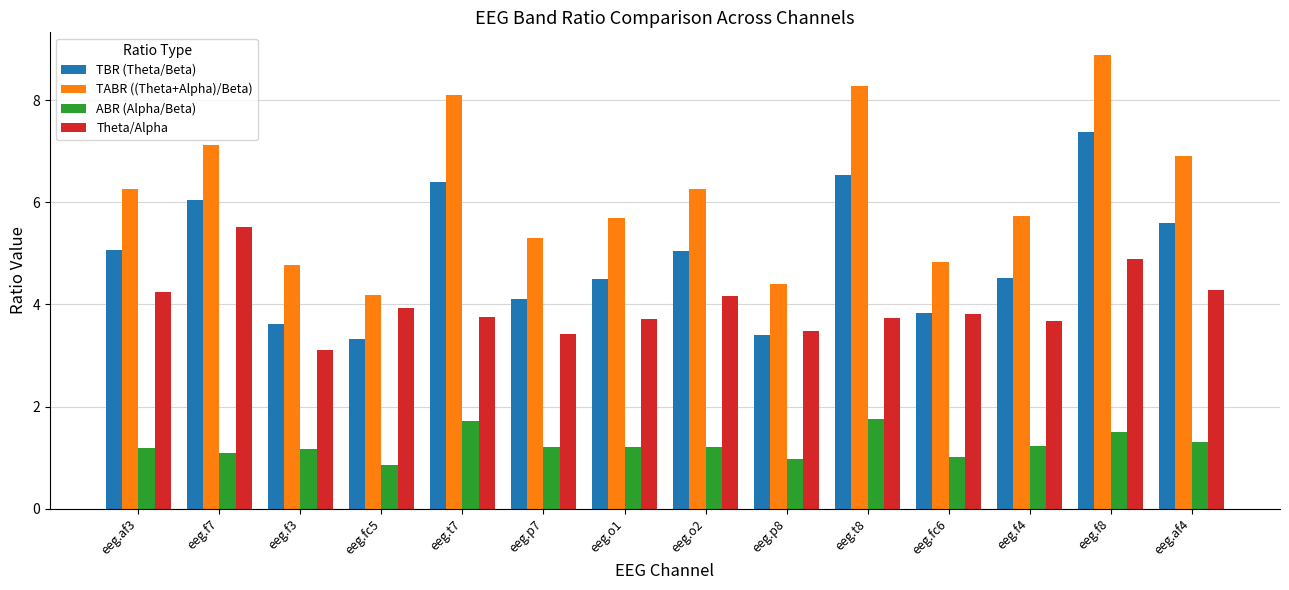

What is the total value across all series at eeg.o2?

16.7